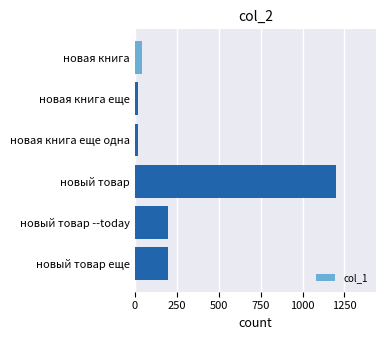

Is it true that the value at новый товар еще is 287?

False